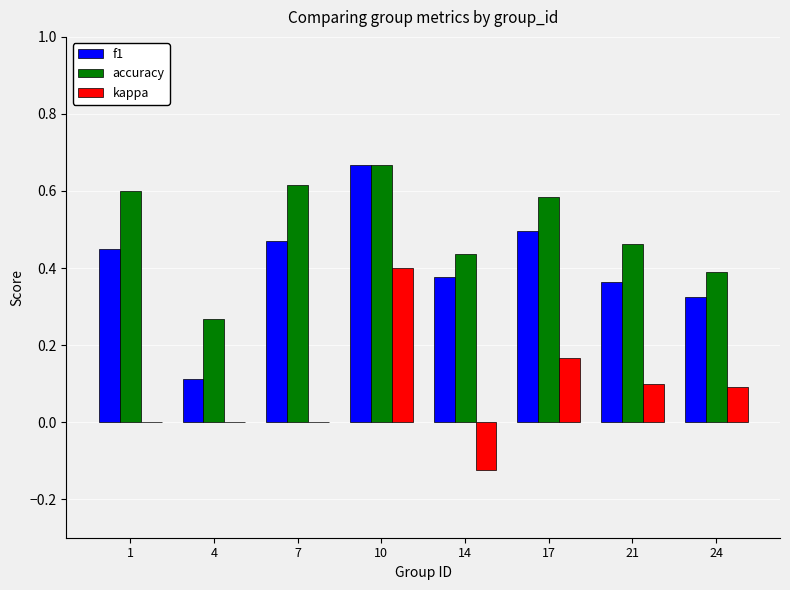

True or false: kappa has a value of 0.2 at 21.

False